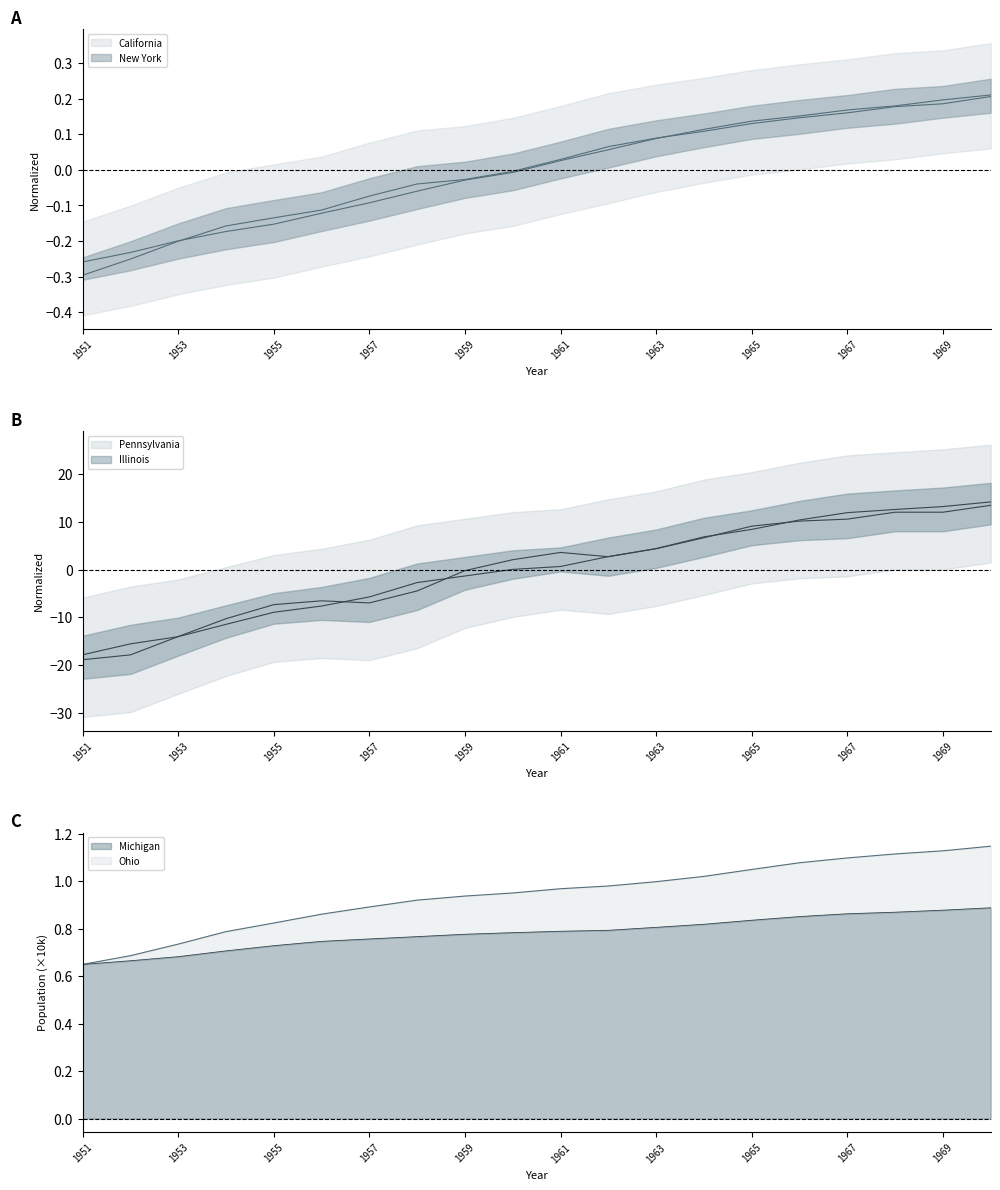

How many distinct data groups are displayed?

6